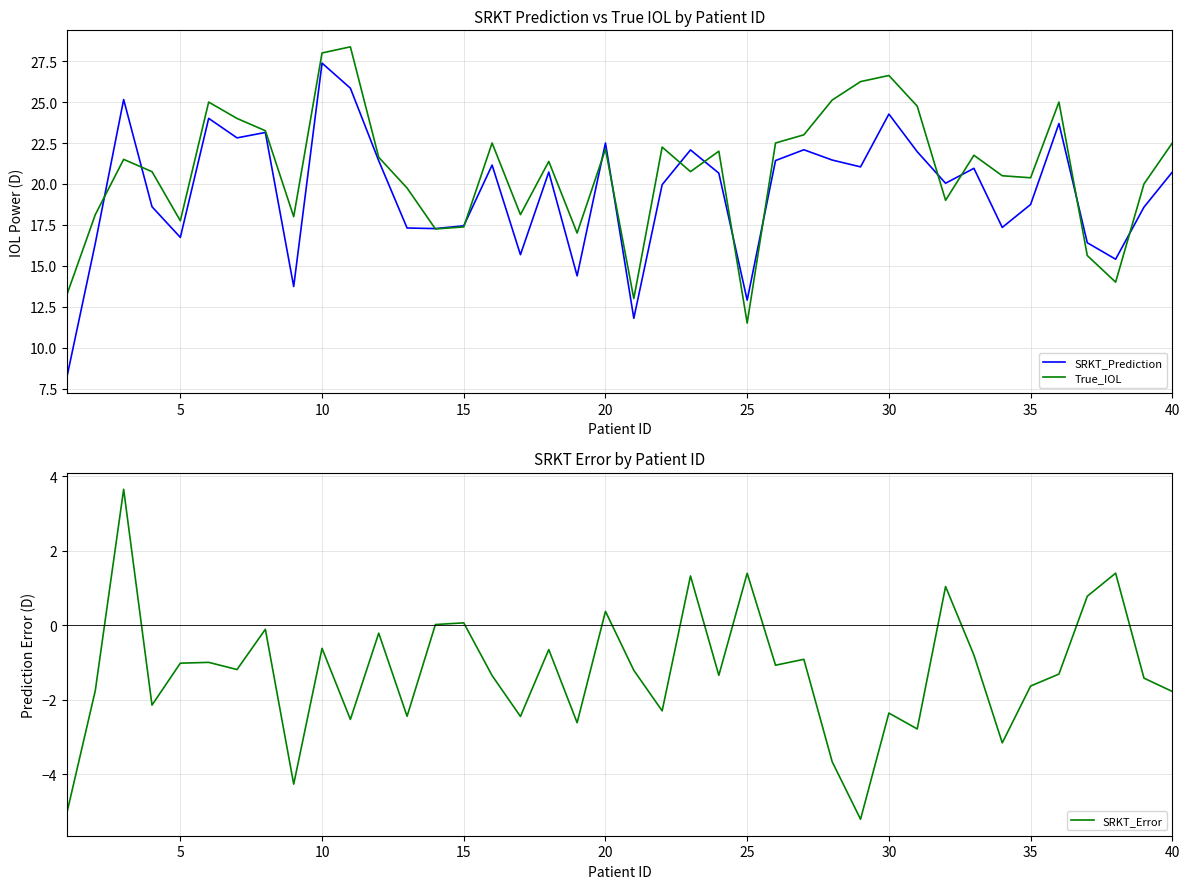

True or false: True_IOL has a value of 22.5 at 40.

True